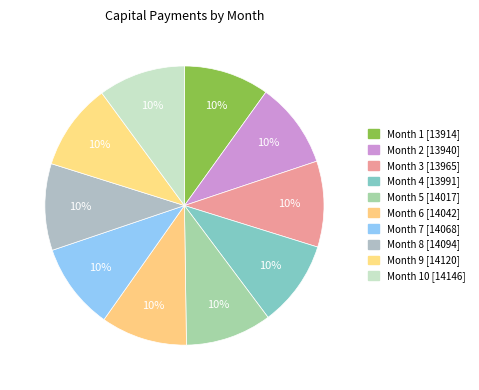

Is there any slice that represents more than half of the pie?

No